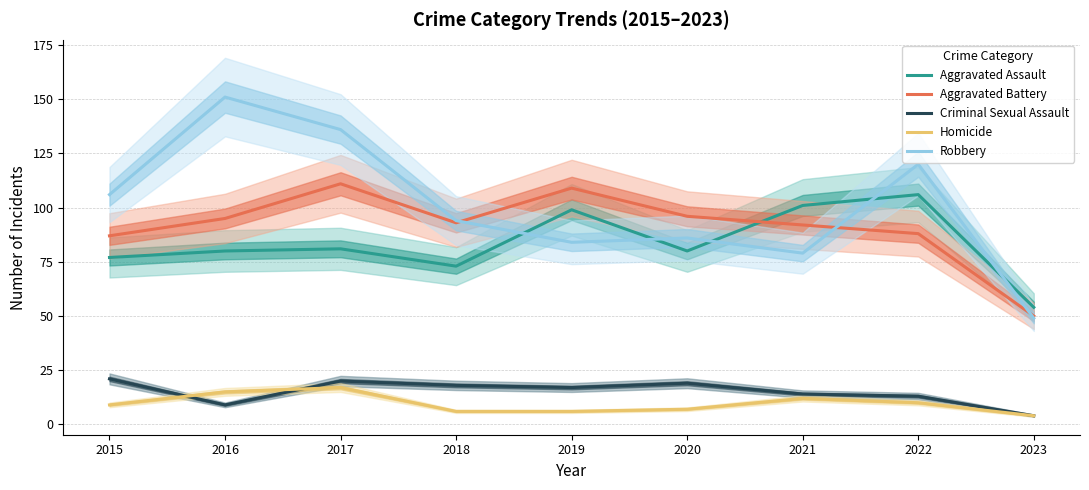

Is the value of Robbery at 2022 greater than the value of Aggravated Assault at 2021?

Yes